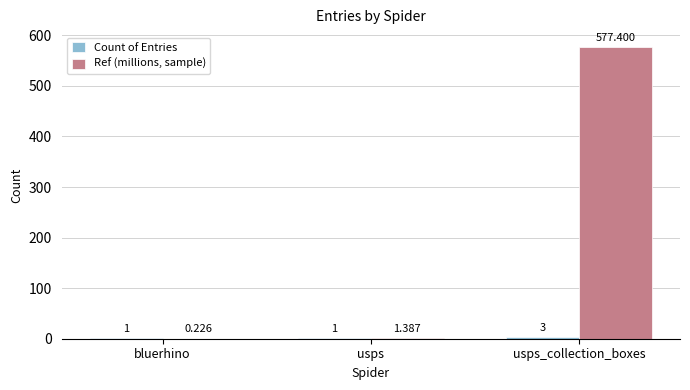

Which series has the widest spread of values?

Ref (millions, sample)